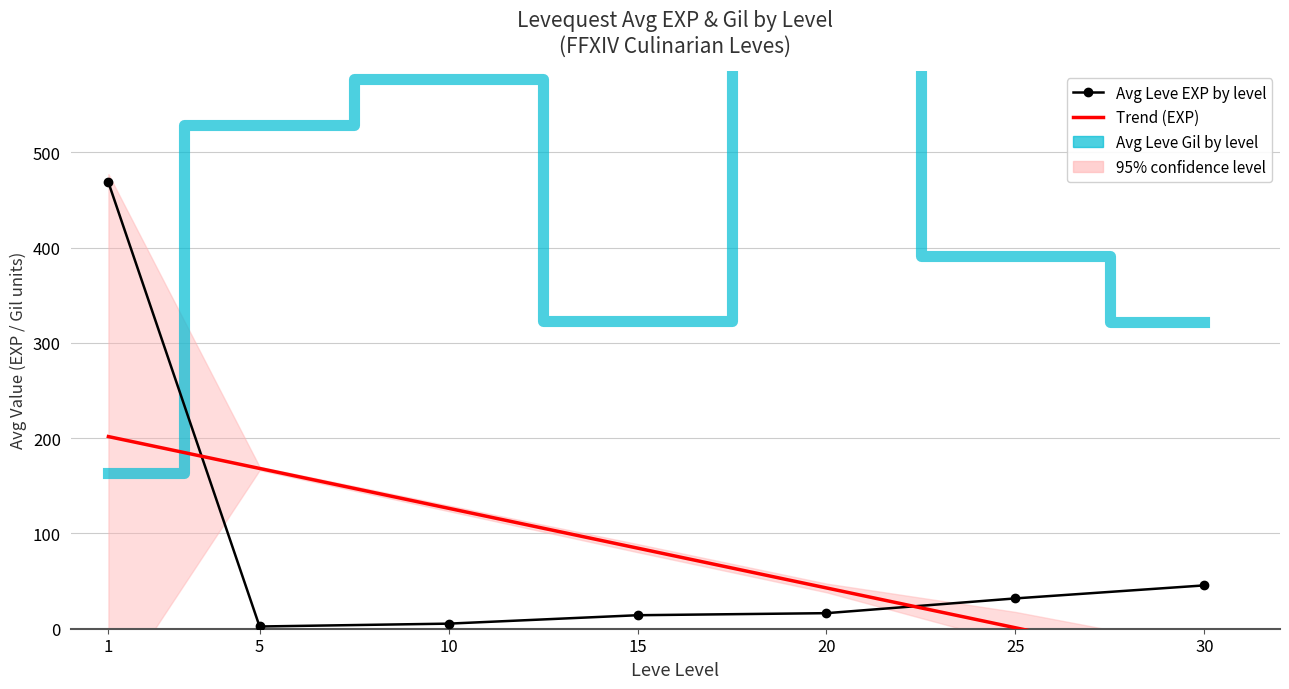

Which series ends up on top after the final intersection of Avg Leve Gil by level and Trend (EXP)?

Avg Leve Gil by level